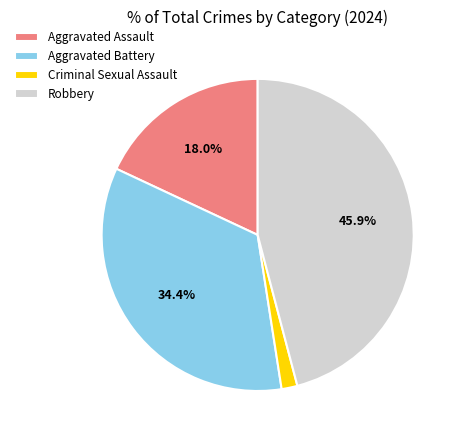

To the nearest percent, what is the difference between the Aggravated Battery and Criminal Sexual Assault slice percentages?

33%